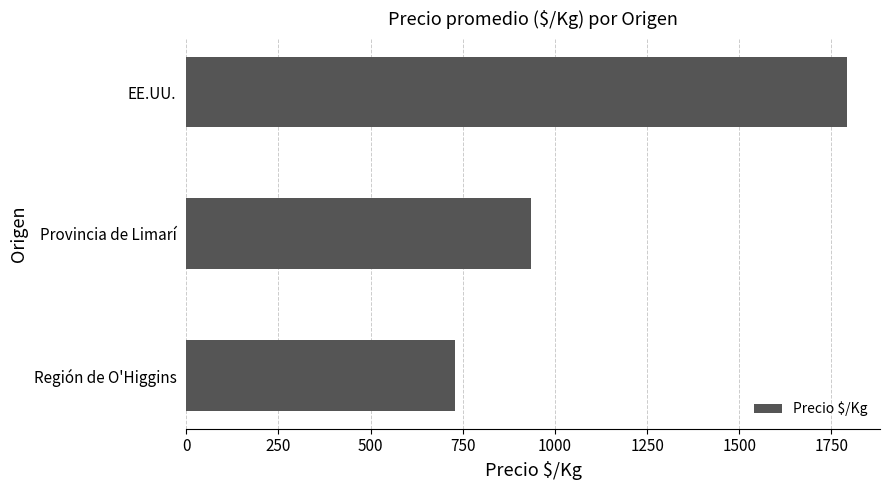

What is the value of the 2nd bar from the top?

934